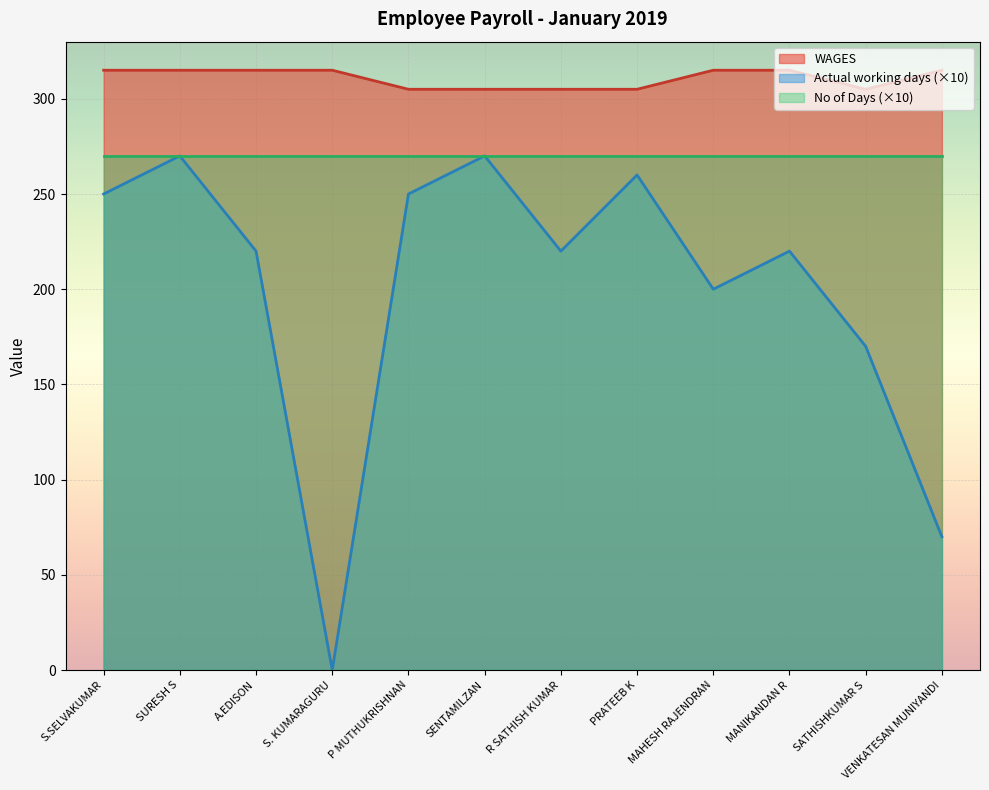

Does the chart display data point markers on the line(s)?

No